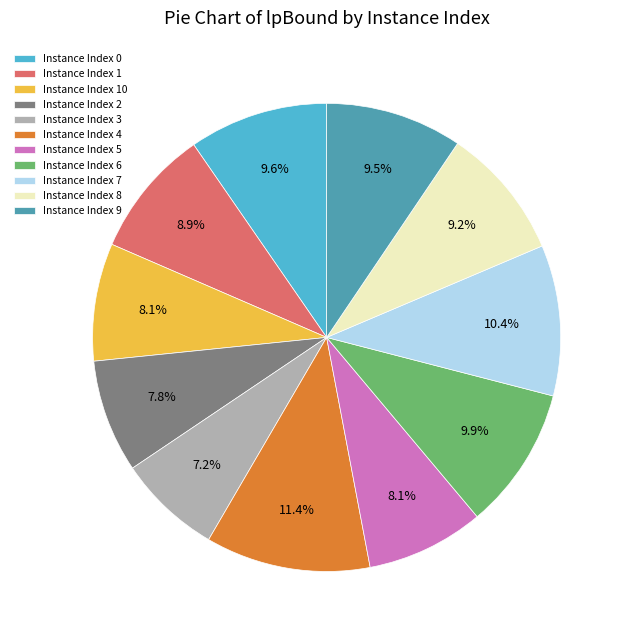

How many segments does this pie chart have?

11